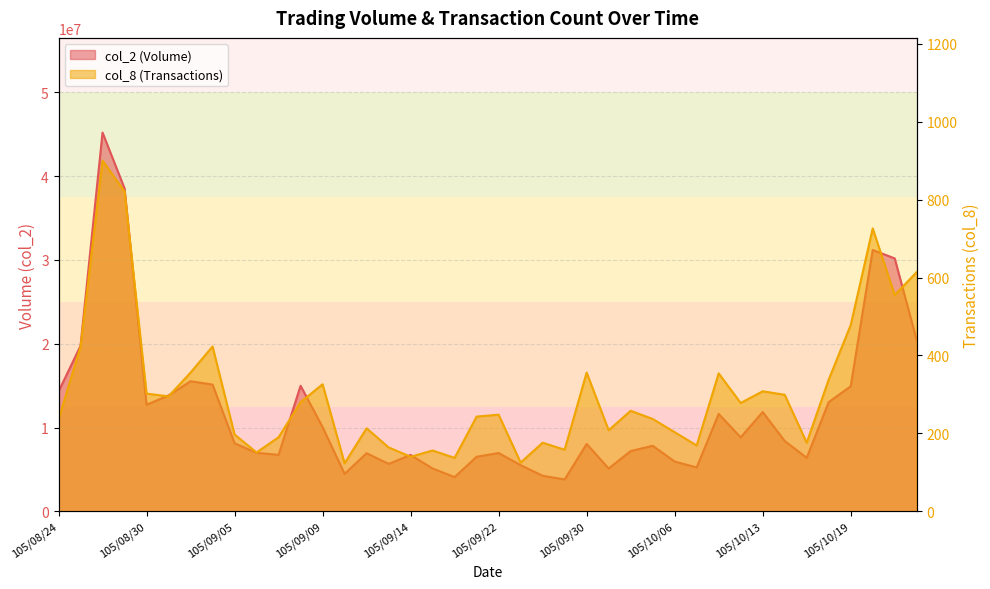

At which category does col_2 reach its first local valley?

105/08/30